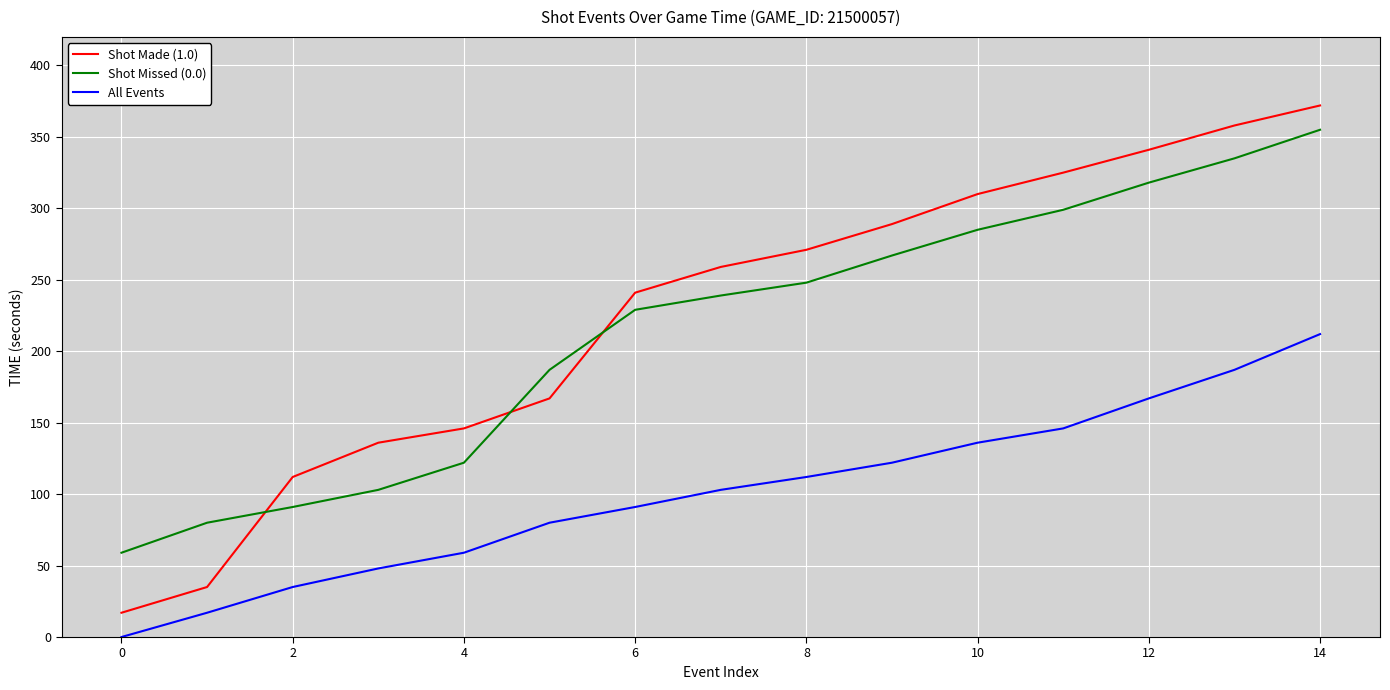

List the series in order of their peak value, lowest first.

All Events, Shot Missed (0.0), Shot Made (1.0)